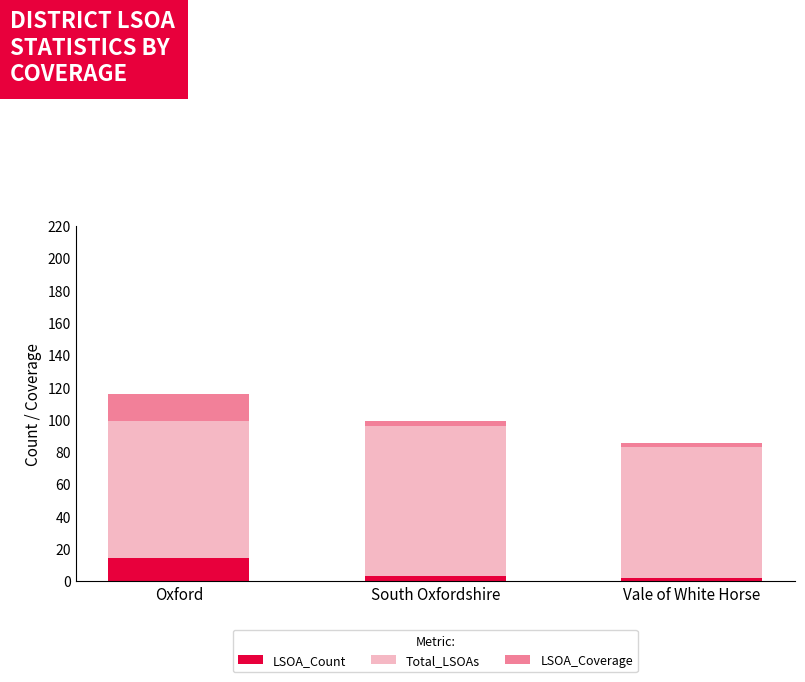

What is the average value of the LSOA_Count series?

6.3